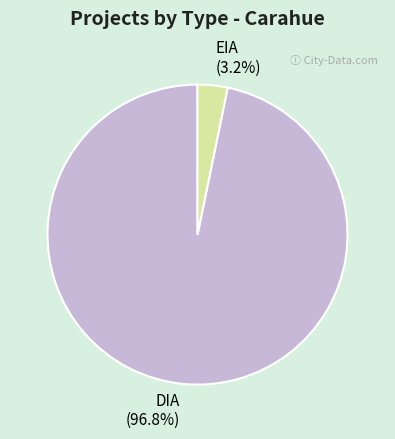

Rank the categories by value from highest to lowest.

DIA, EIA